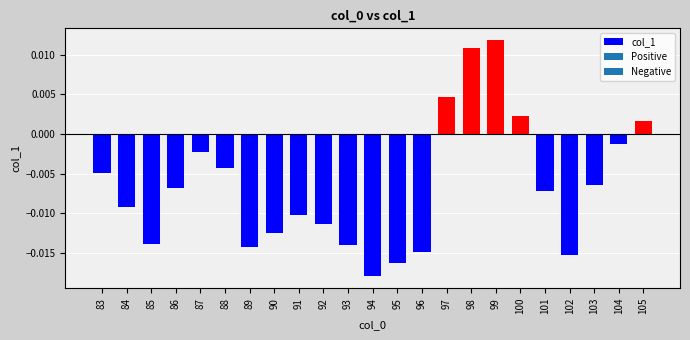

At which label does the data first exceed 0?

97